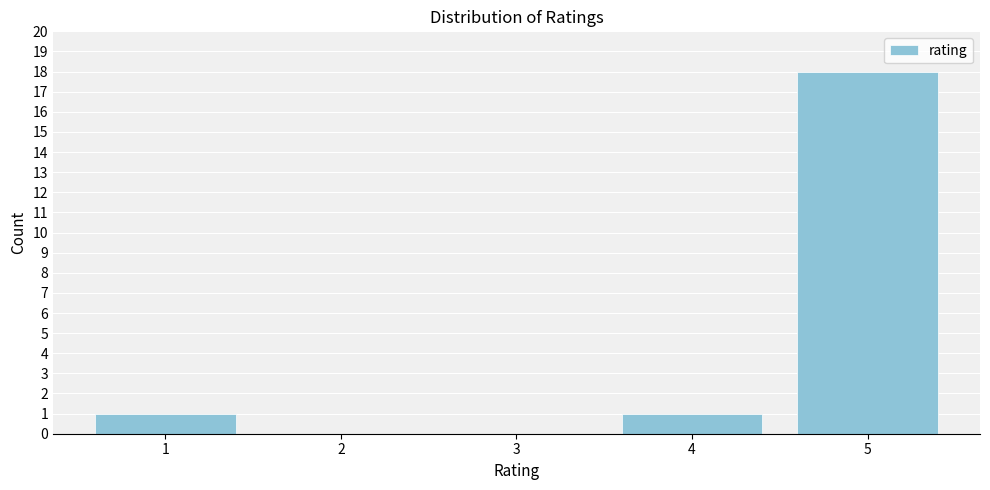

Reading left to right, list all the values displayed in this chart.

1=1	2=0	3=0	4=1	5=18